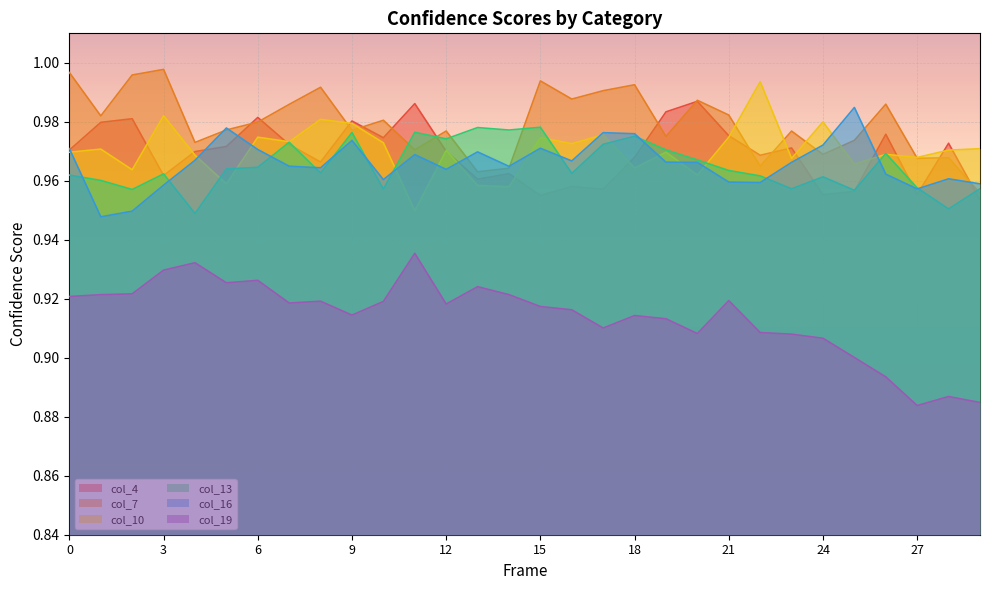

What is the sum of the col_16 values at 8 and 13?

1.9